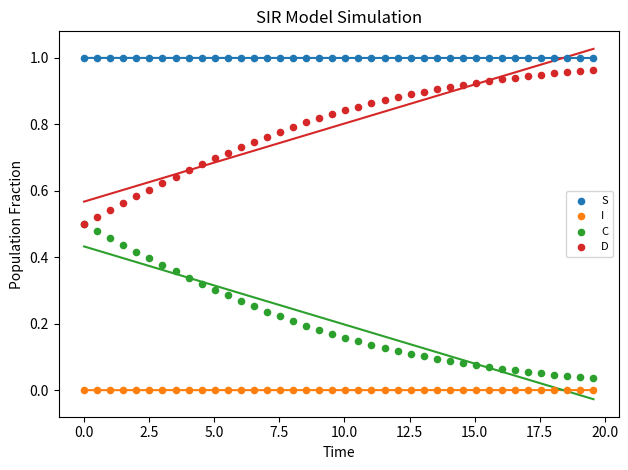

What are all the series names shown in the legend?

S, I, C, D